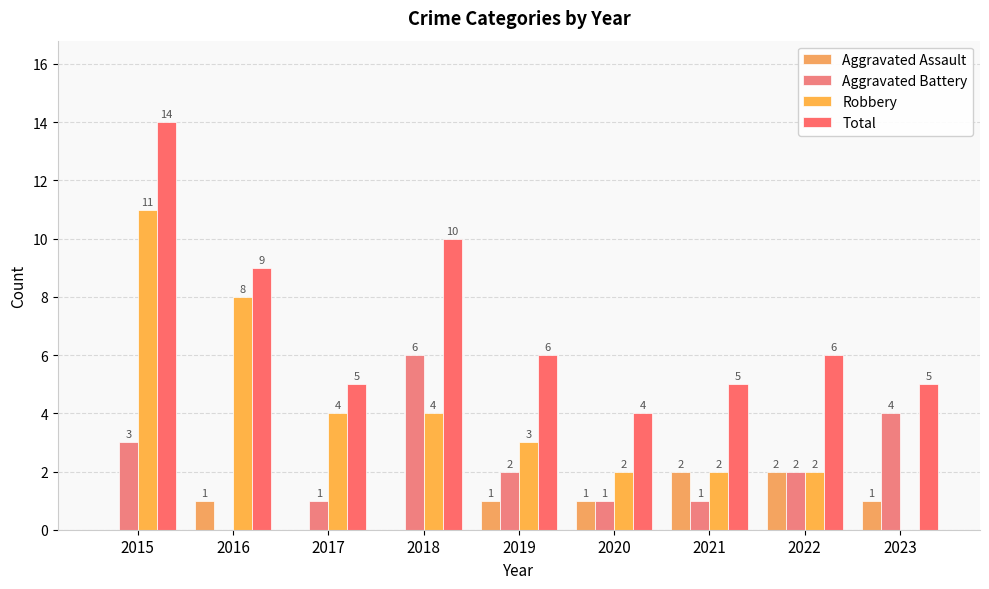

Reading left to right, what are all the values shown in this chart?

Aggravated Assault: 2015=0	2016=1	2017=0	2018=0	2019=1	2020=1	2021=2	2022=2	2023=1
Aggravated Battery: 2015=3	2016=0	2017=1	2018=6	2019=2	2020=1	2021=1	2022=2	2023=4
Robbery: 2015=11	2016=8	2017=4	2018=4	2019=3	2020=2	2021=2	2022=2	2023=0
Total: 2015=14	2016=9	2017=5	2018=10	2019=6	2020=4	2021=5	2022=6	2023=5